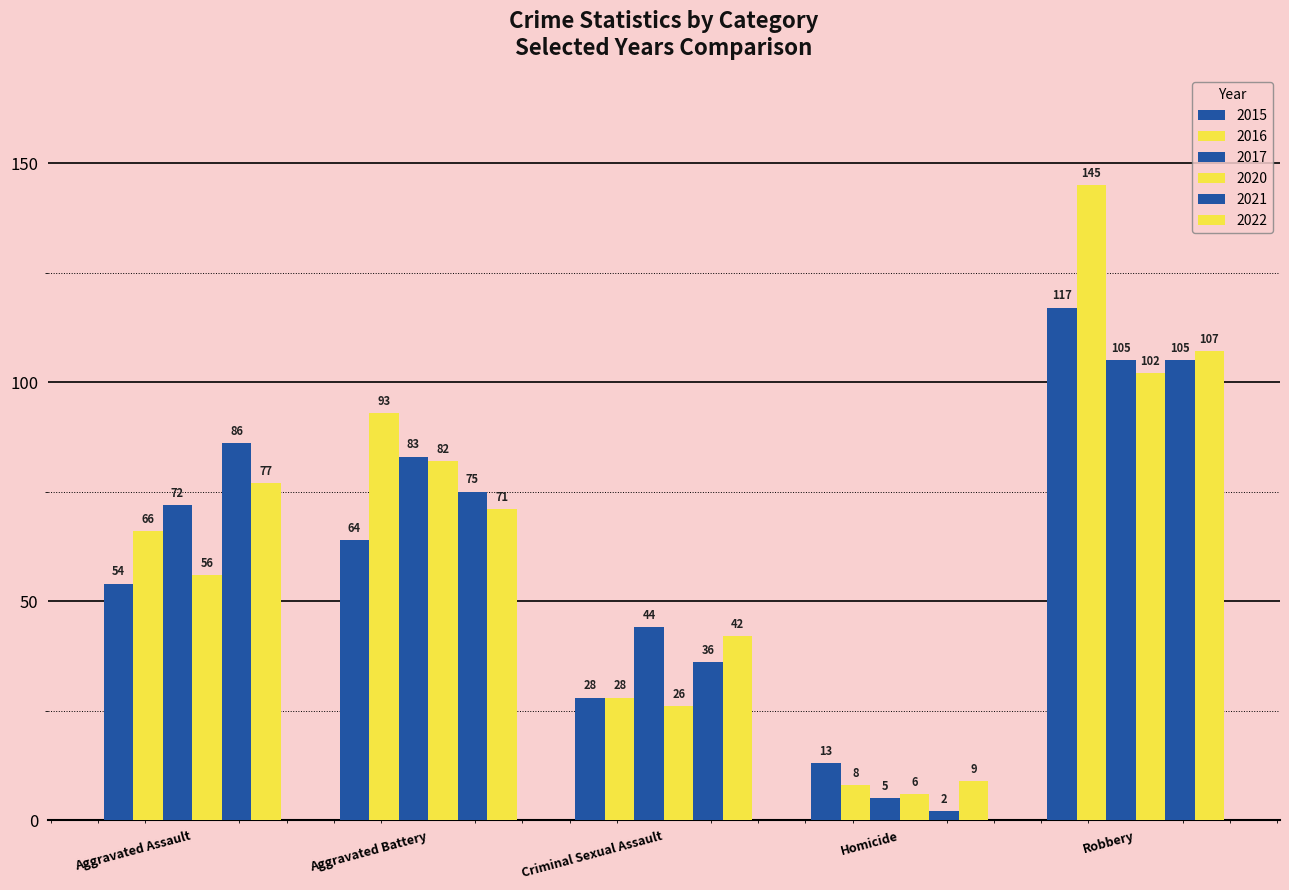

Which label corresponds to the smallest value in the chart?

Homicide